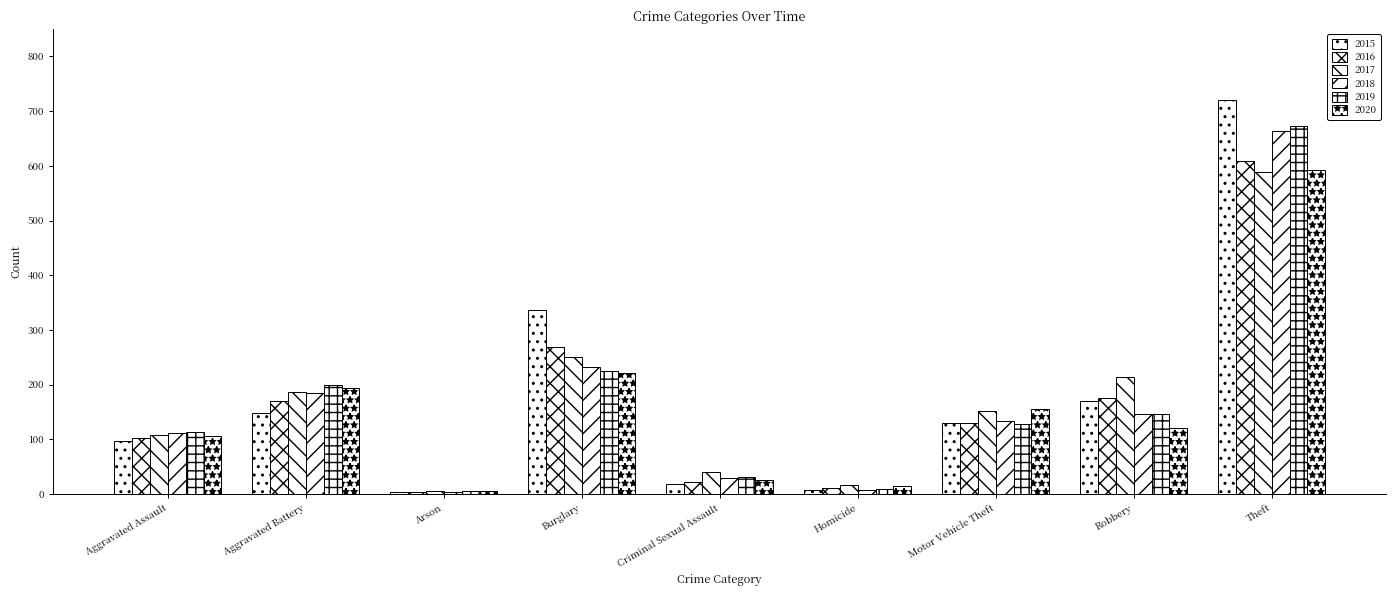

How many data points does each series have?

9